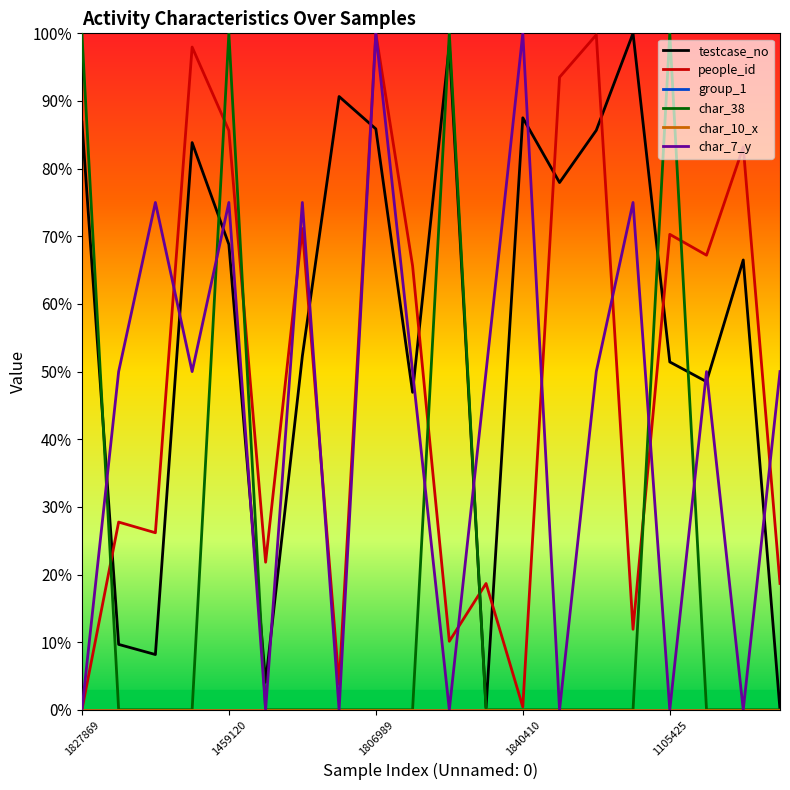

True or false: char_10_x and char_7_y cross at least once.

False